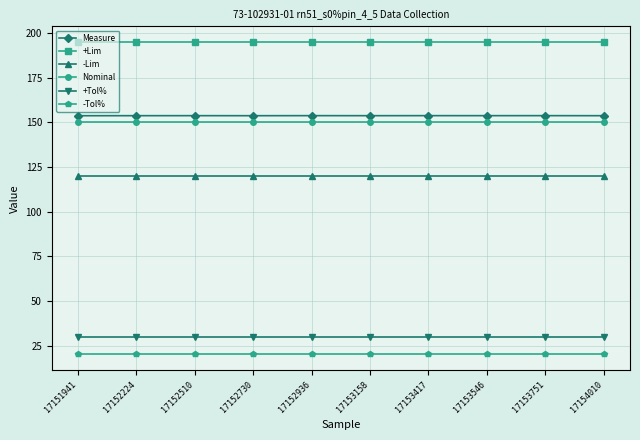

What is the minimum value for Nominal?

150.0